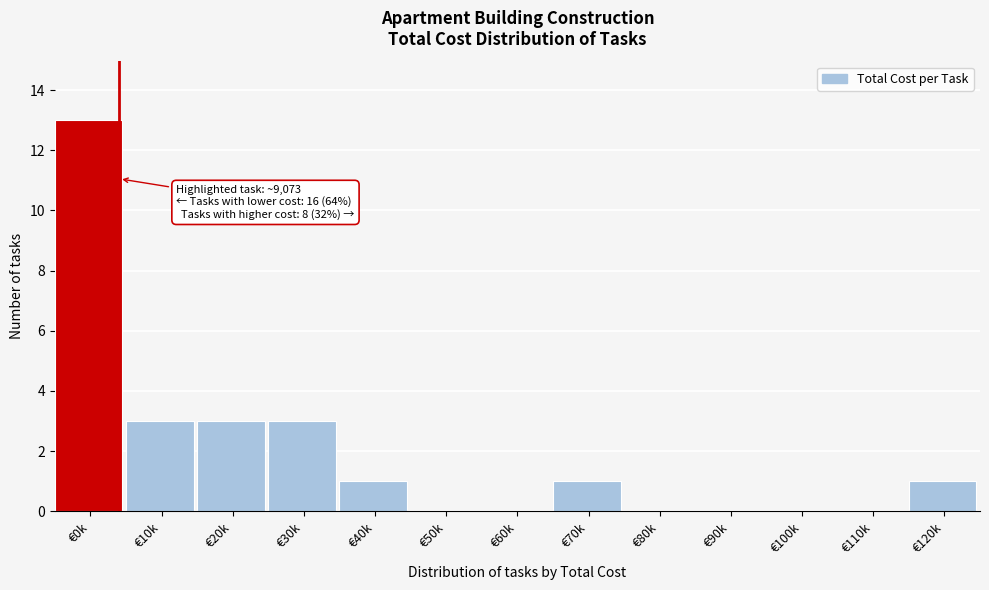

Reading left to right, extract all data points from this chart.

€0k=13	€10k=3	€20k=3	€30k=3	€40k=1	€50k=0	€60k=0	€70k=1	€80k=0	€90k=0	€100k=0	€110k=0	€120k=1